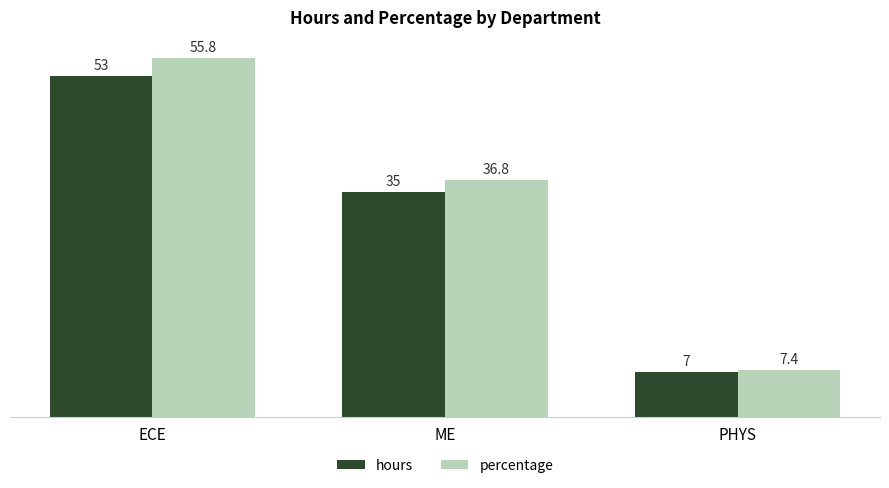

What is the value of the hours bar at the 2nd from the left?

35.0